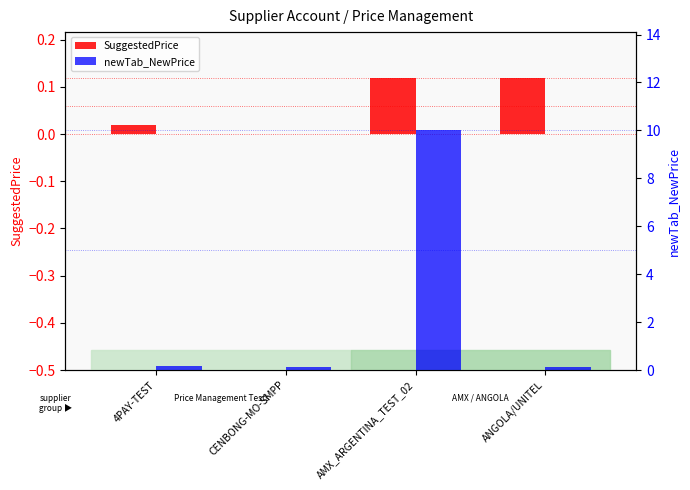

Read the SuggestedPrice value at AMX_ARGENTINA_TEST_02.

0.1